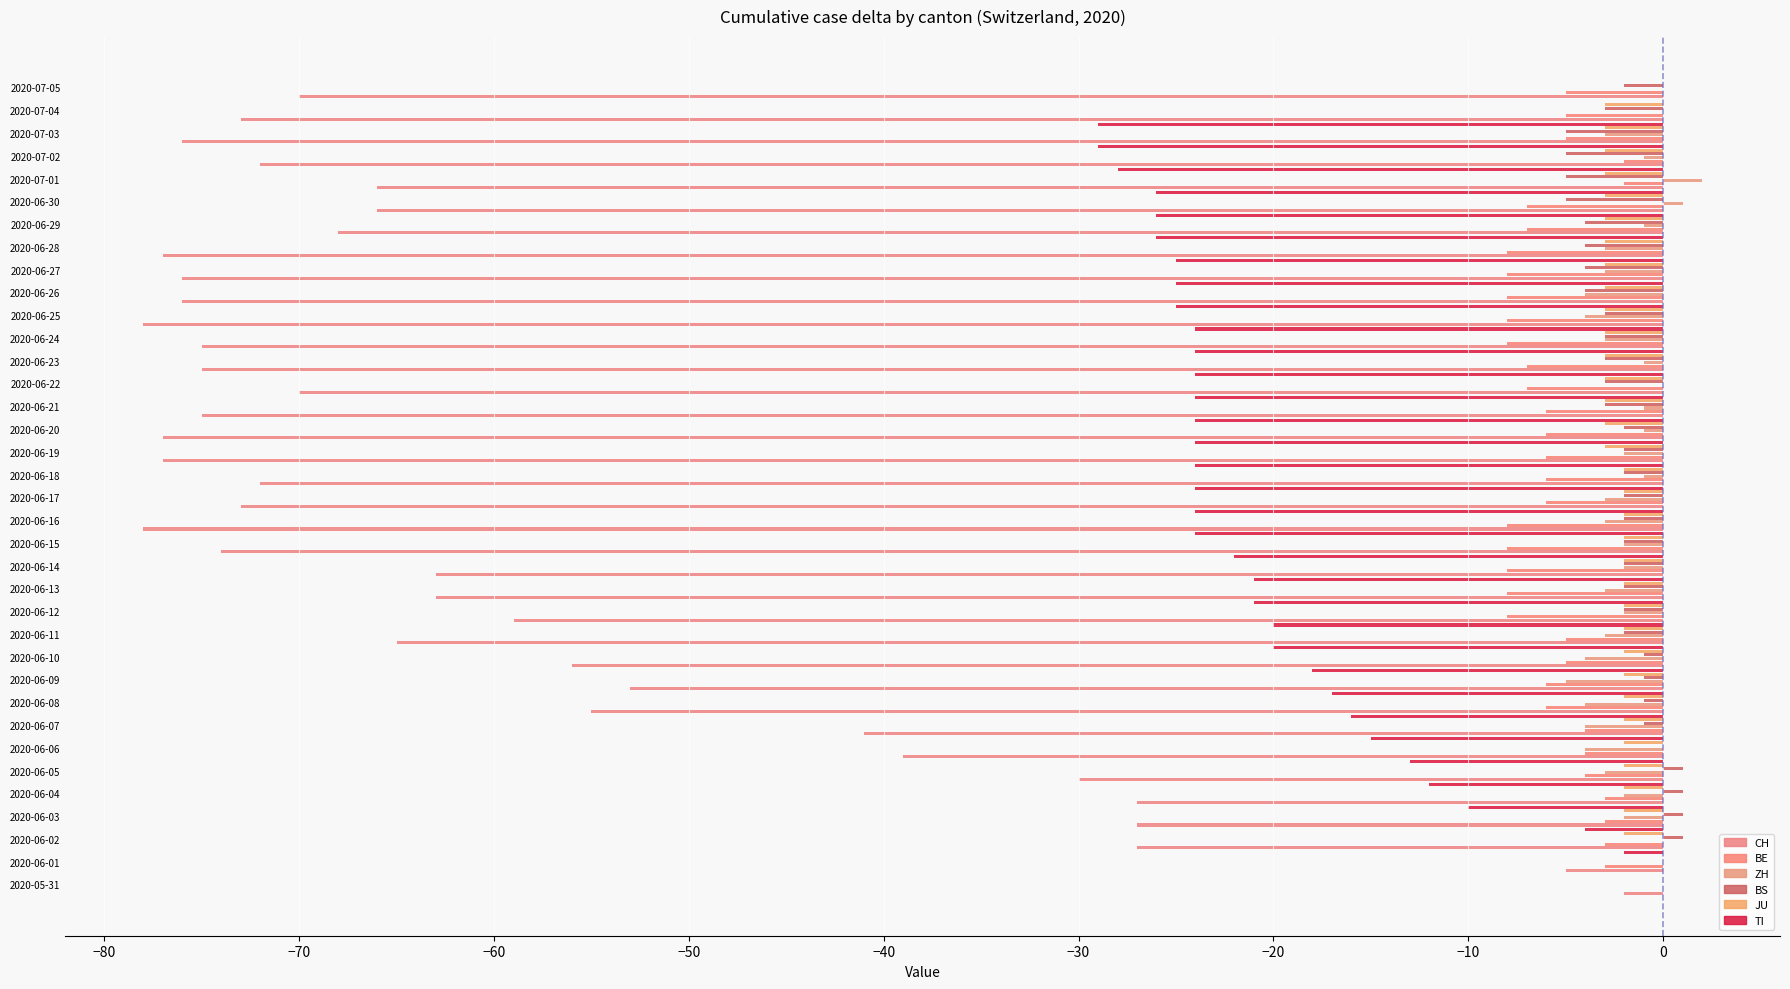

Reading right to left, list all the values displayed in this chart.

CH: -70	-73	-76	-72	-66	-66	-68	-77	-76	-76	-78	-75	-75	-70	-75	-77	-77	-72	-73	-78	-74	-63	-63	-59	-65	-56	-53	-55	-41	-39	-30	-27	-27	-27	-5	-2
BE: -5	-5	-5	-2	-2	-7	-7	-8	-8	-8	-8	-8	-7	-7	-6	-6	-6	-6	-6	-8	-8	-8	-8	-8	-5	-5	-6	-6	-4	-4	-4	-3	-3	-3	-3	0
ZH: 0	0	-3	-1	2	1	-1	-3	-3	-4	-4	-3	-1	0	-1	-1	-2	-1	-3	-3	-2	-2	-3	-2	-3	-4	-5	-4	-4	-4	-3	-2	-2	0	0	0
BS: -2	-3	-5	-5	-5	-5	-4	-4	-4	-4	-3	-3	-3	-3	-3	-2	-2	-2	-2	-2	-2	-2	-2	-2	-2	-1	-1	-1	-1	0	1	1	1	1	0	0
JU: 0	-3	-3	-3	-3	-3	-3	-3	-3	-3	-3	-3	-3	-3	-3	-3	-3	-2	-2	-2	-2	-2	-2	-2	-2	-2	-2	-2	-2	-2	-2	-2	-2	-2	0	0
TI: 0	0	-29	-29	-28	-26	-26	-26	-25	-25	-25	-24	-24	-24	-24	-24	-24	-24	-24	-24	-24	-22	-21	-21	-20	-20	-18	-17	-16	-15	-13	-12	-10	-4	-2	0